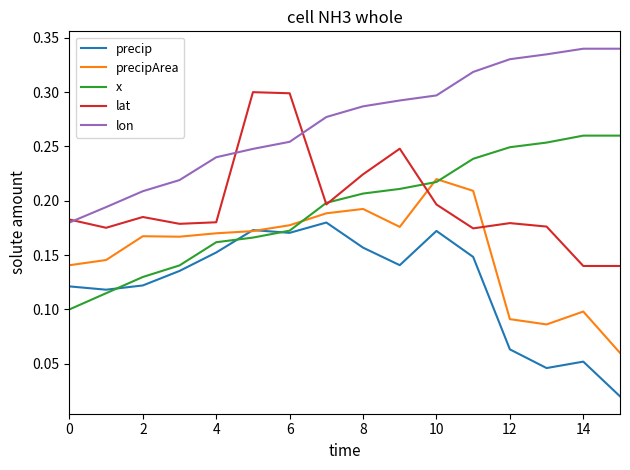

Which series has the largest total across all categories?

lon